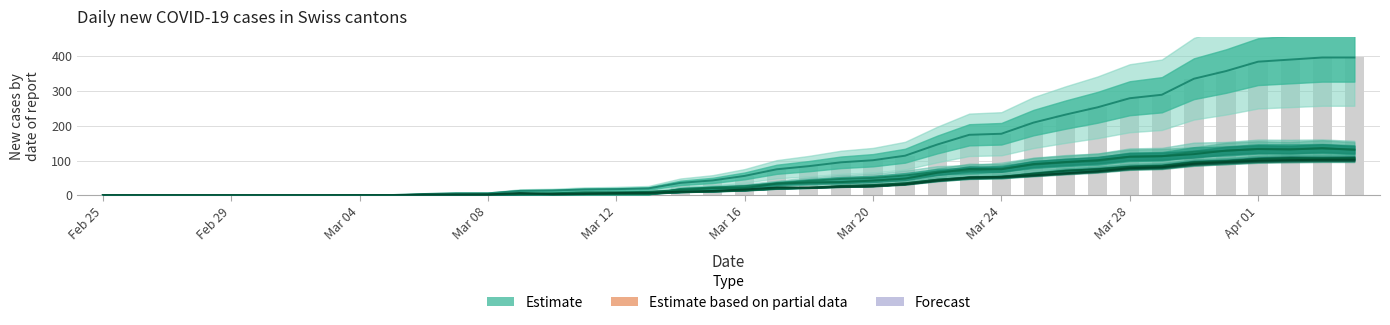

Which category has the lowest value in the CH series?

Feb 25